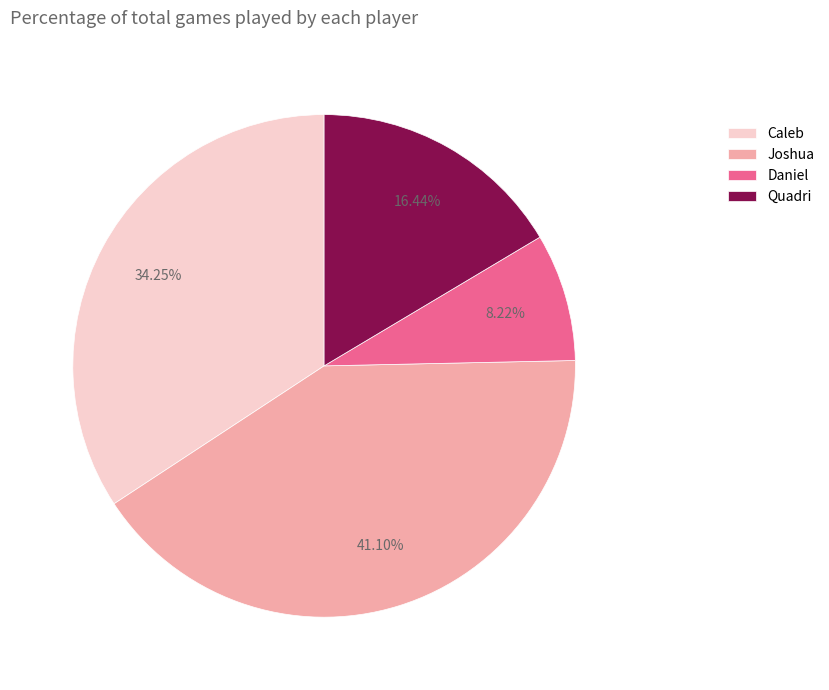

Is there a majority slice in this chart?

No